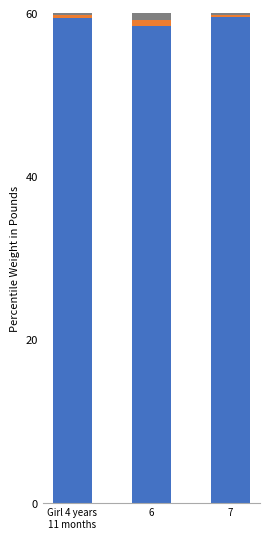

Count the number of categories in the chart.

3